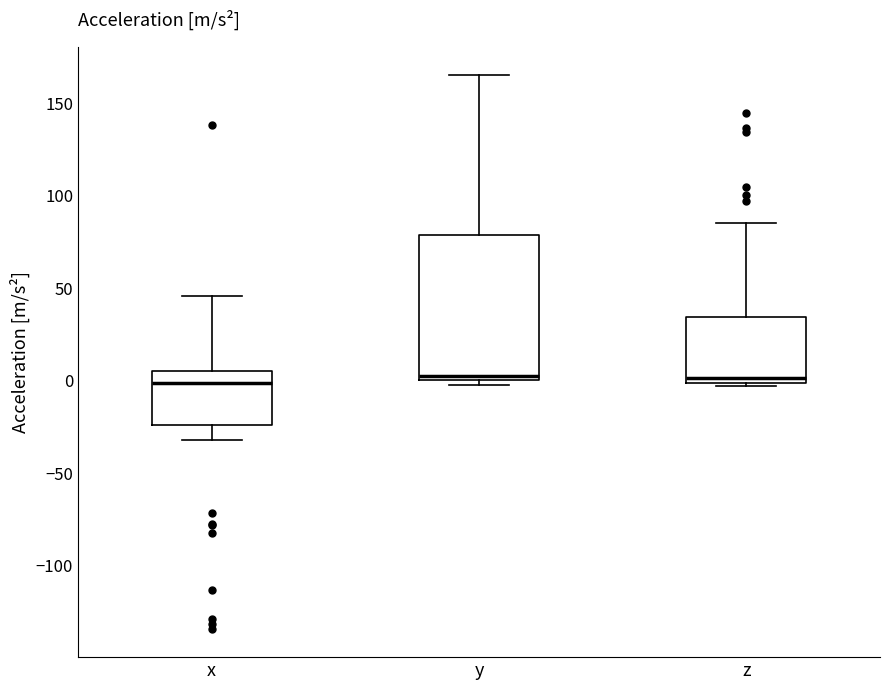

Where is the upper edge of the box for z on the y-axis? The values are not printed on the chart, so give them approximately, as read against the axis.

35